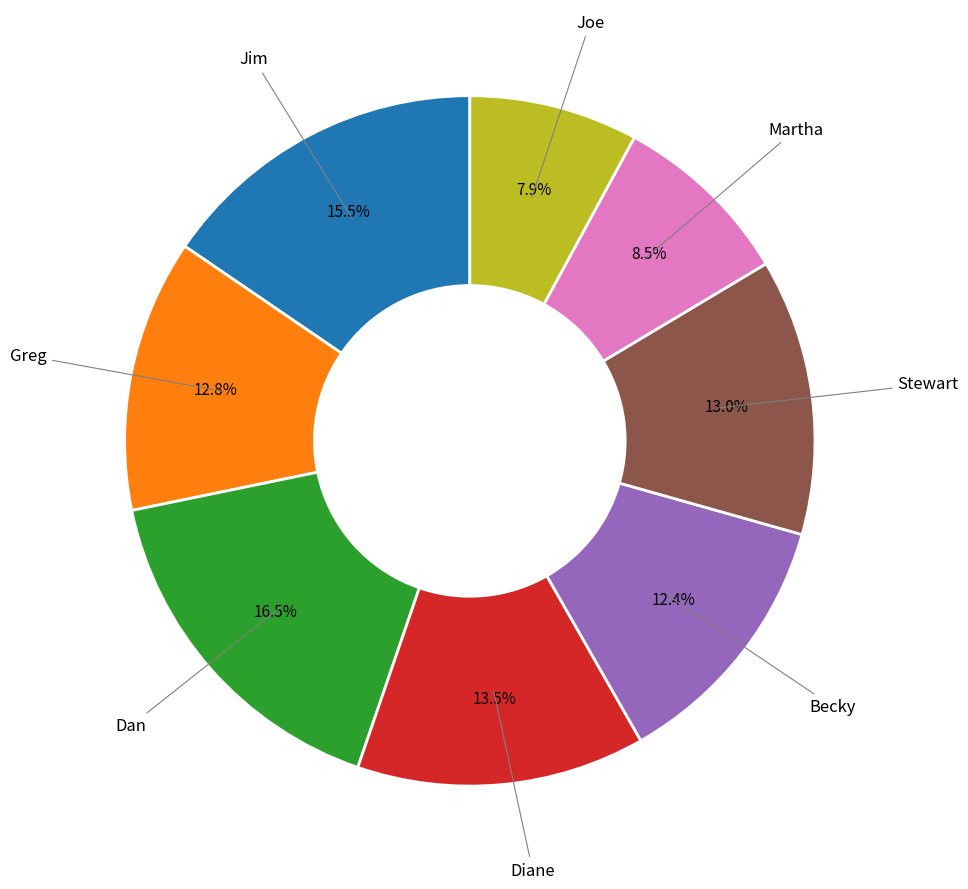

What portion of the pie excludes Greg?

87.2%